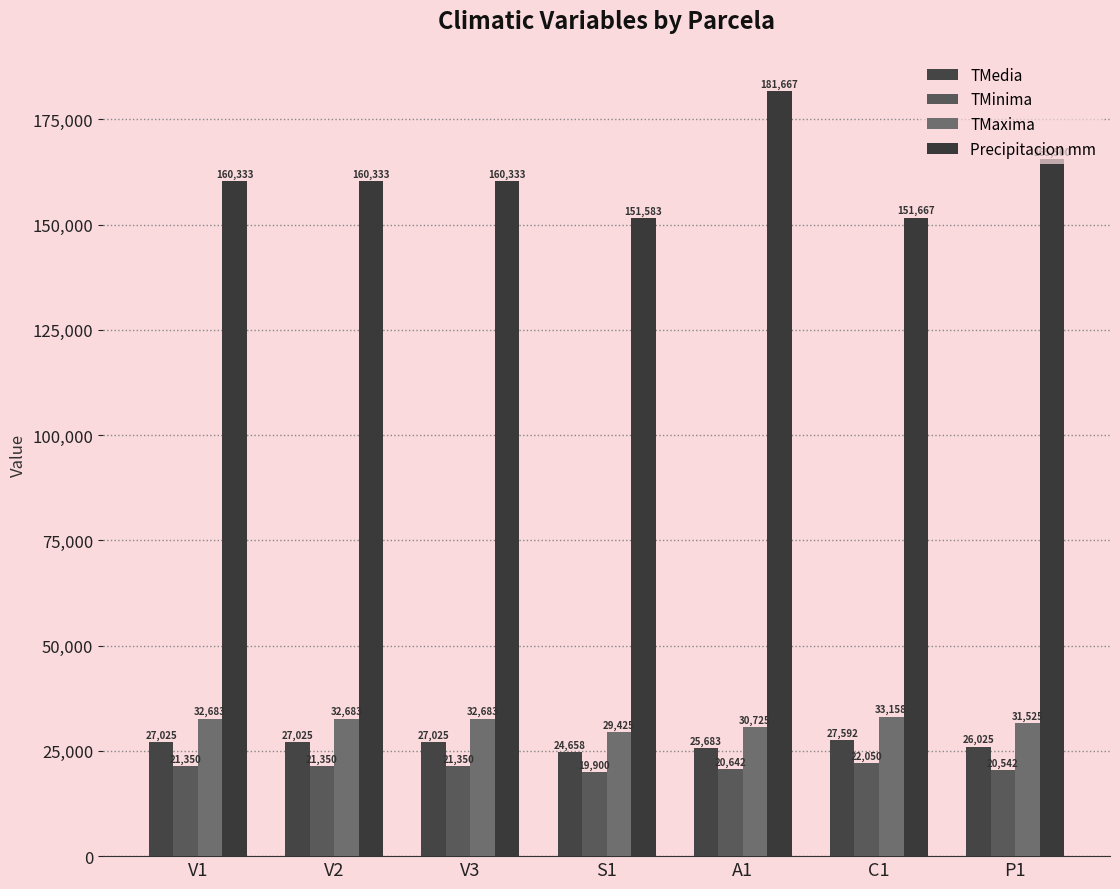

What is the spread (max minus min) of values at V2?

138983